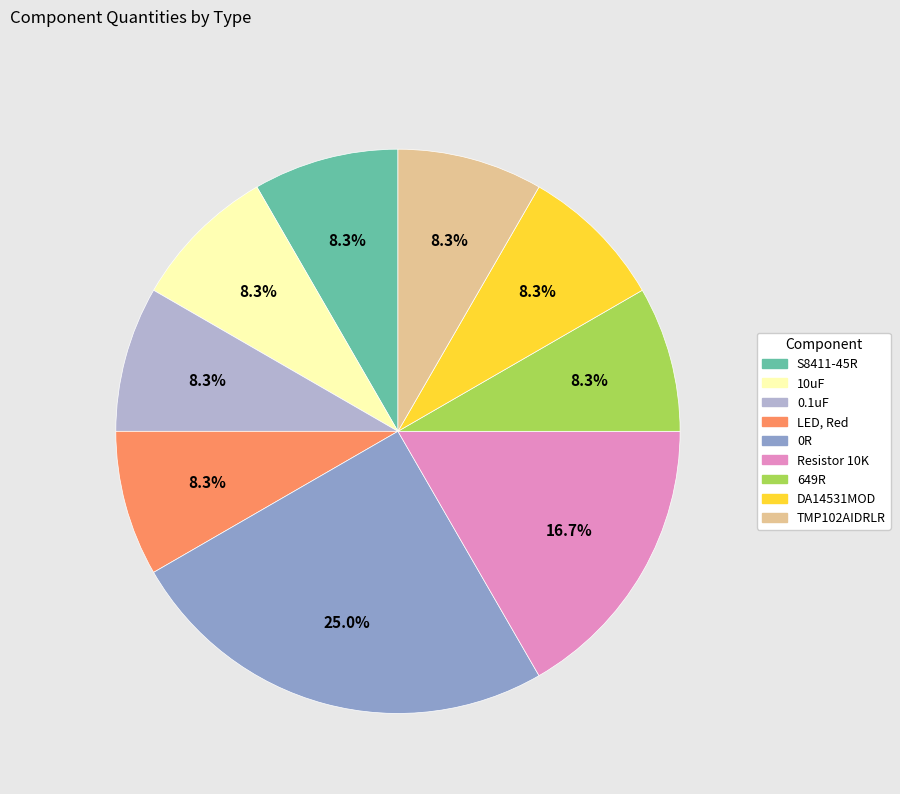

Is there any slice that represents more than half of the pie?

No